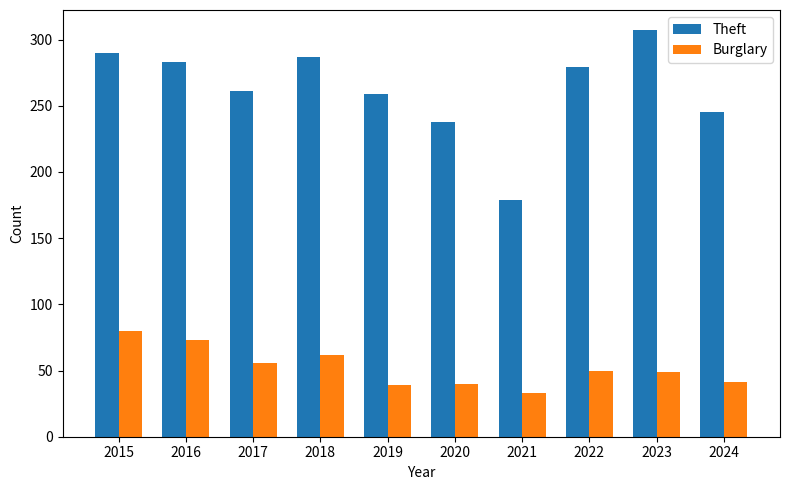

The Theft series shows 238 at 2020. True or false?

True